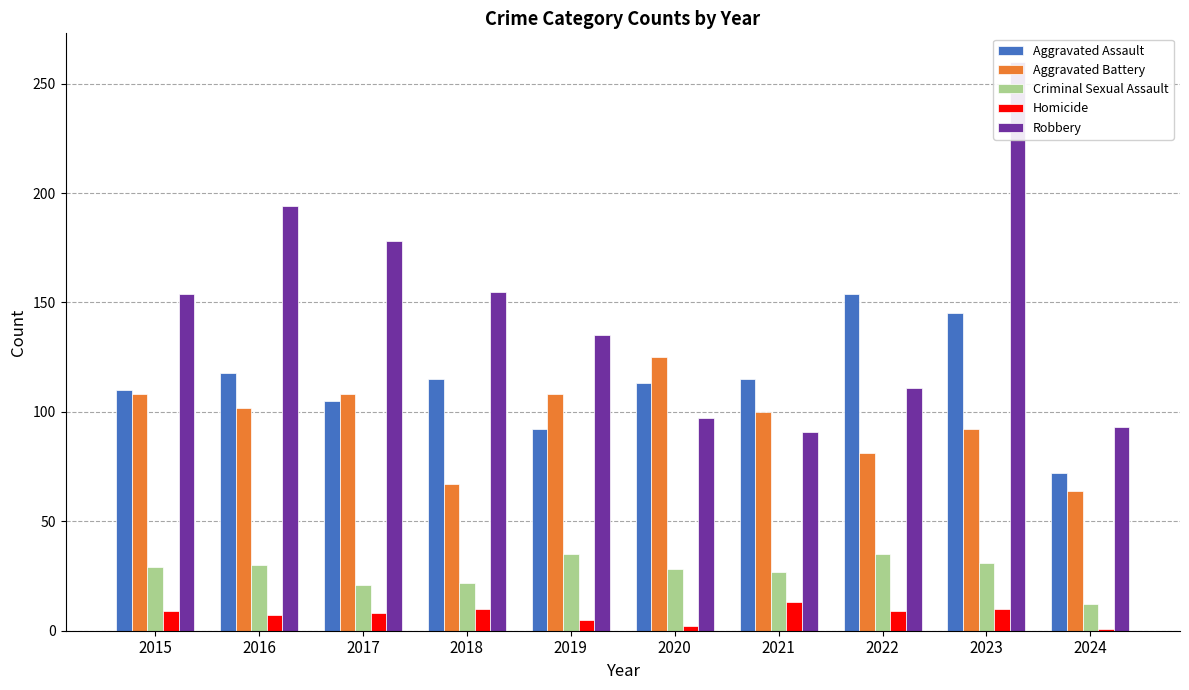

At which category is the sum across all series the highest?

2023